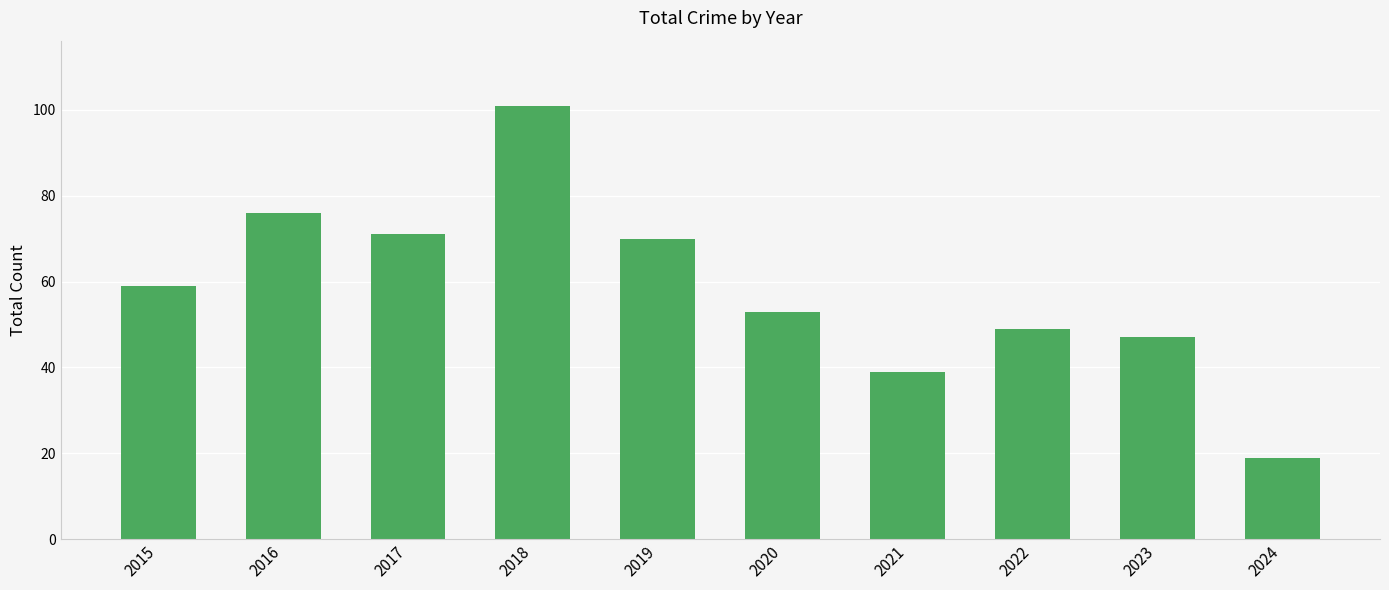

At which category does the chart reach its peak across all series?

2018